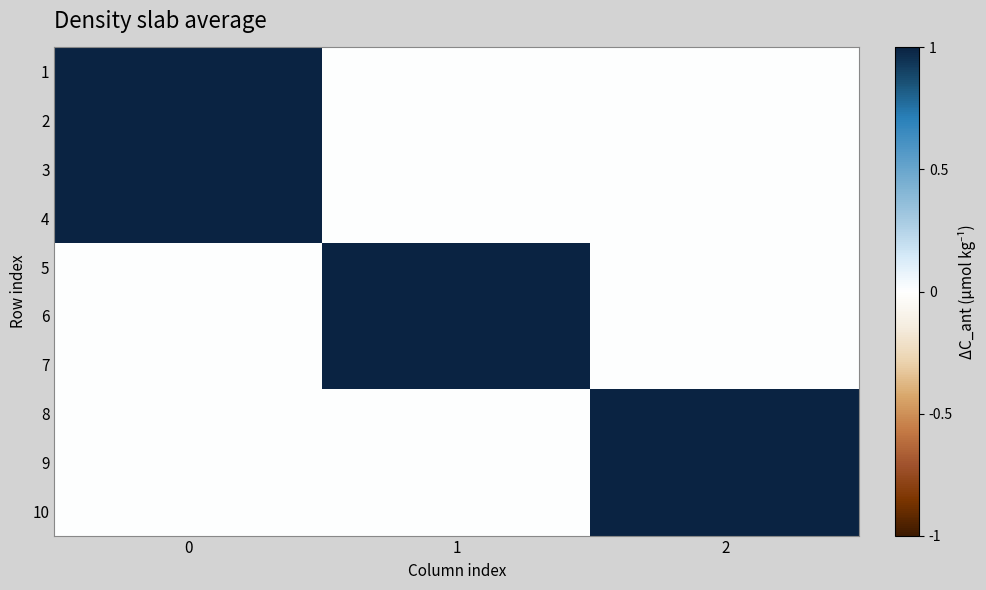

Rank the series by their maximum value, from highest to lowest.

row_0, row_1, row_2, row_3, row_4, row_5, row_6, row_7, row_8, row_9